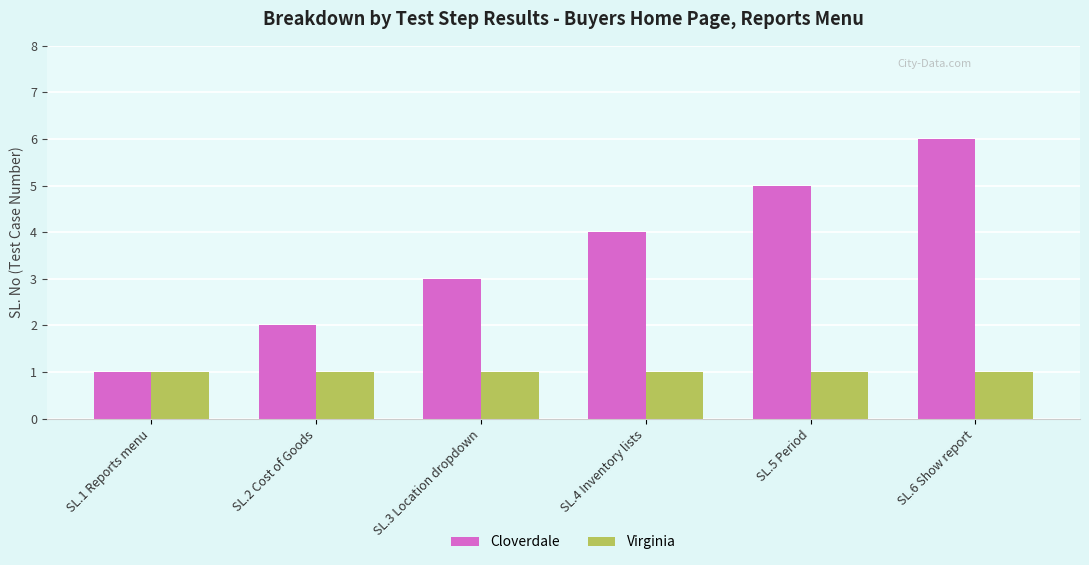

What value does the Virginia series have at SL.5 Period?

1